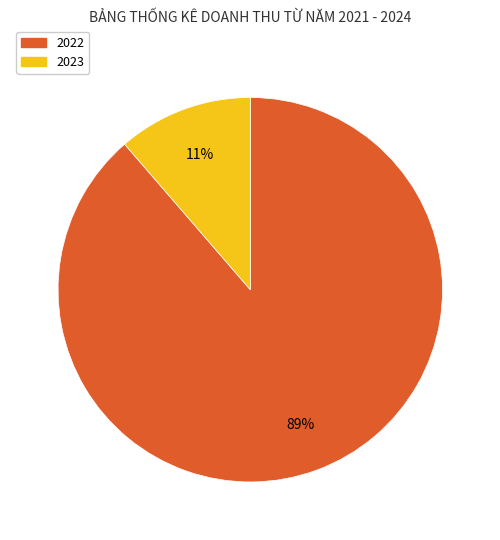

What is the smallest slice in the pie chart?

2023